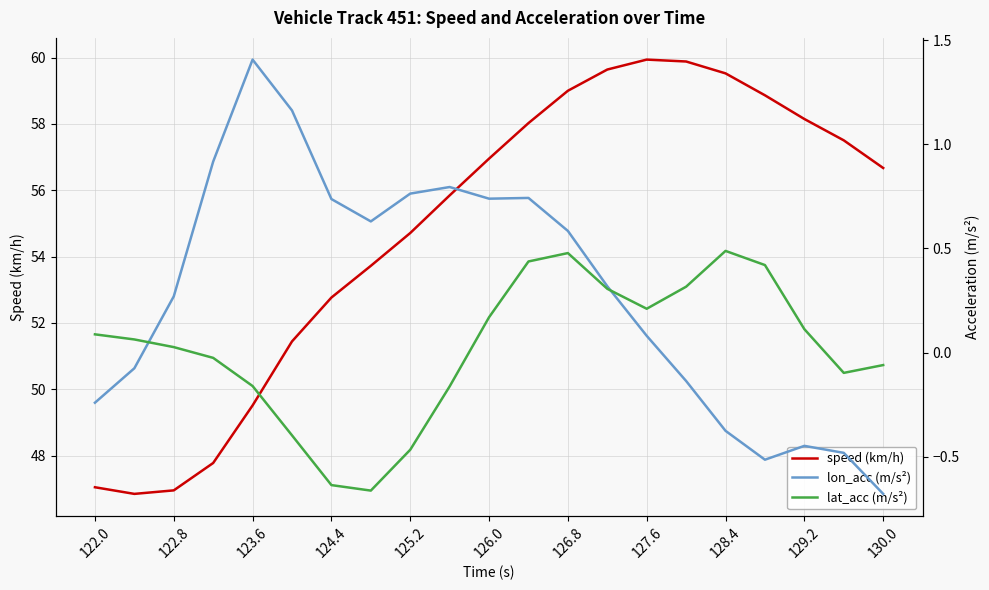

How many values in the lat_acc (m/s²) series are below 0?

9